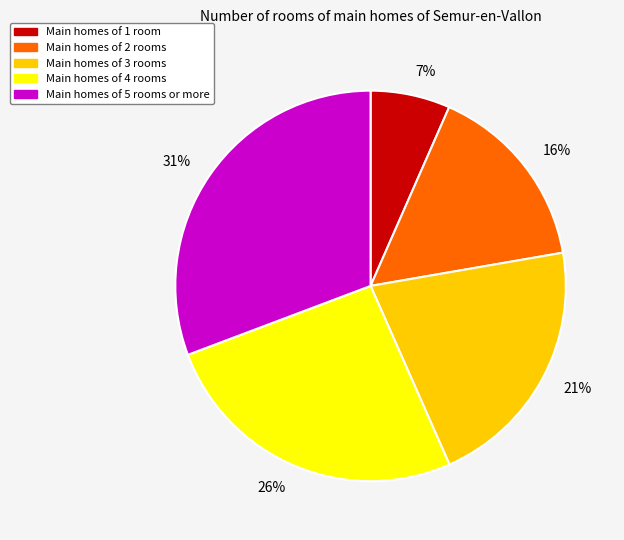

How many segments does this pie chart have?

5